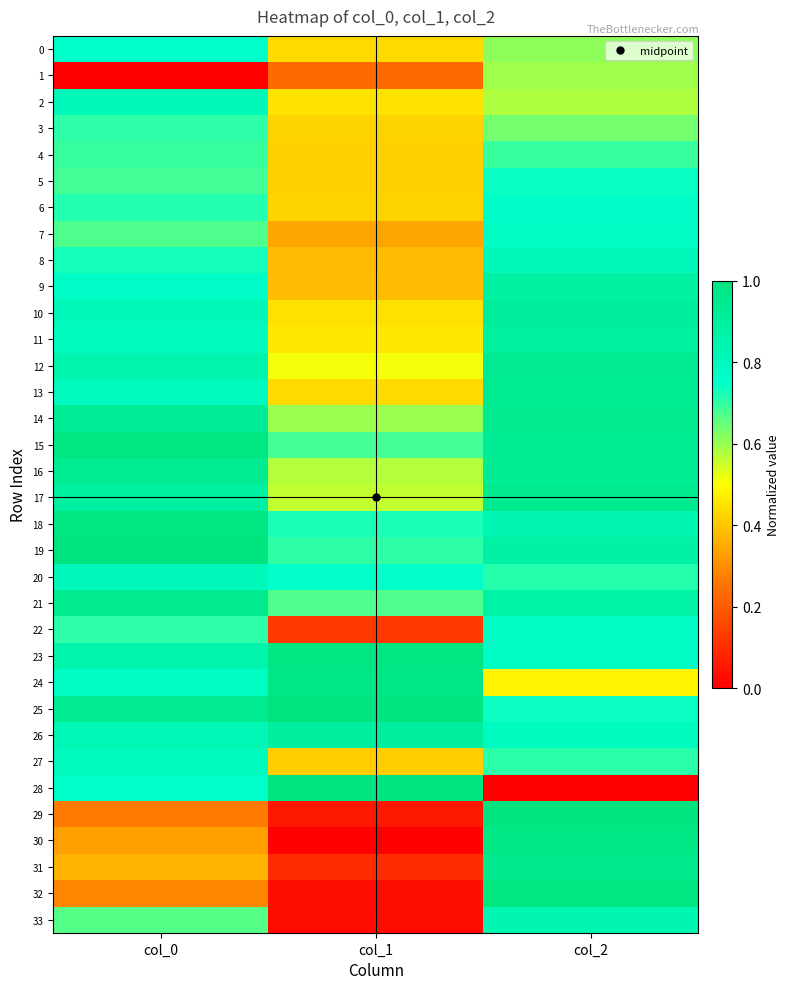

What is the total value across all series at col_1?

16.6